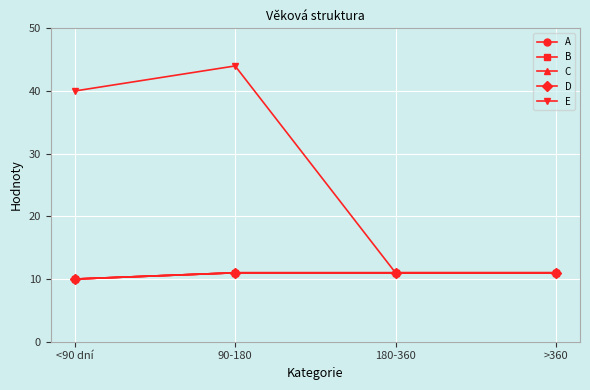

What is the highest value of the C series?

11